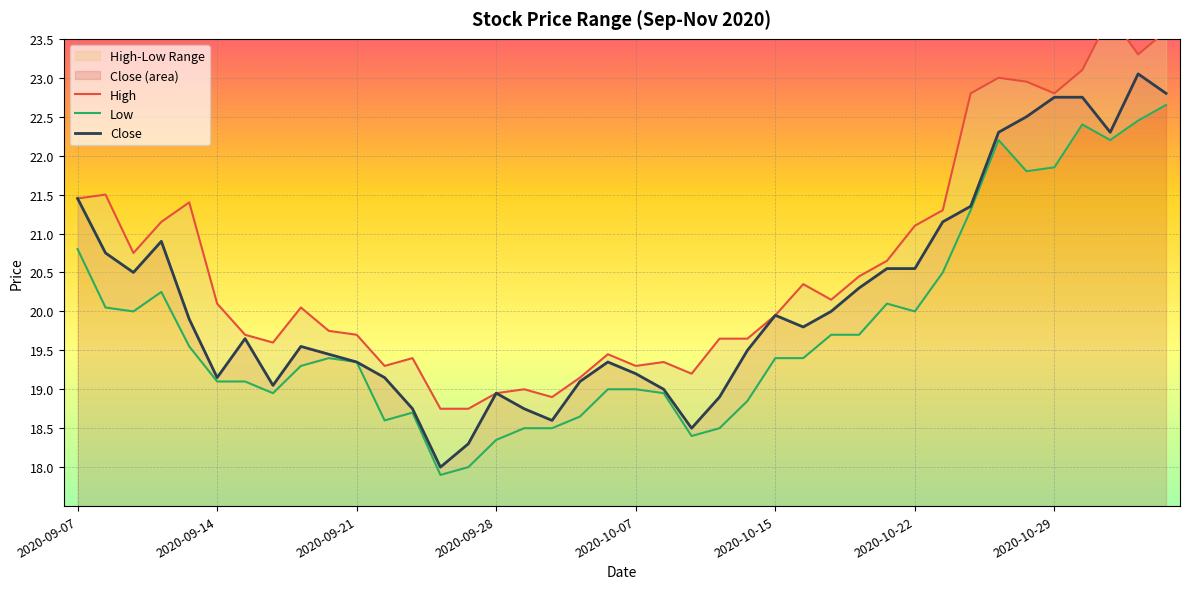

What is the spread (max minus min) of values at 38?

0.9